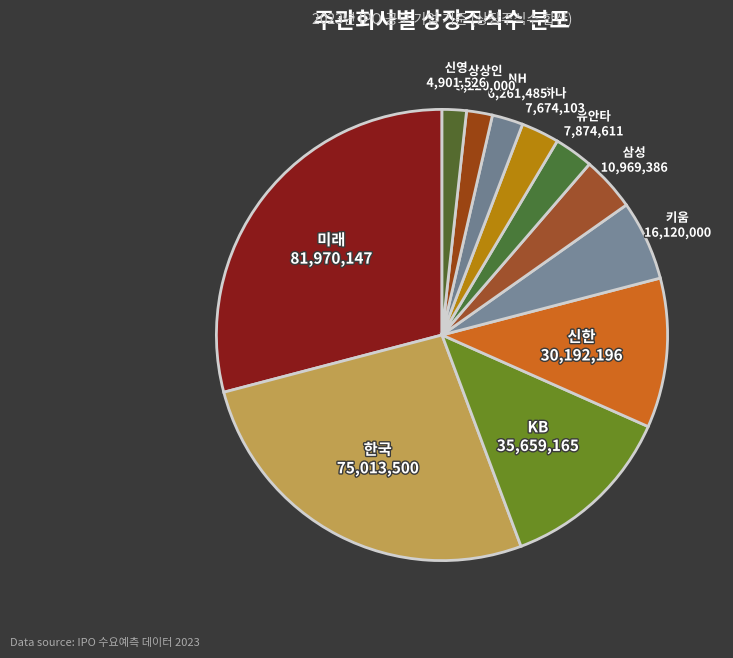

Between 상상인 and 유안타, which is larger?

유안타